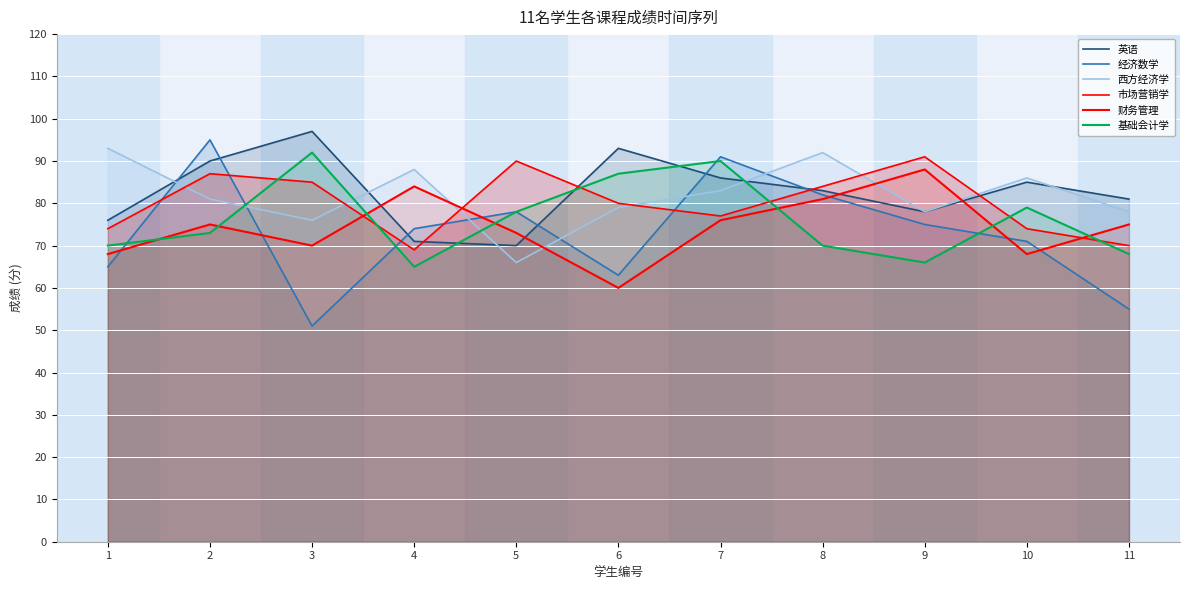

How many data points does each series have?

11